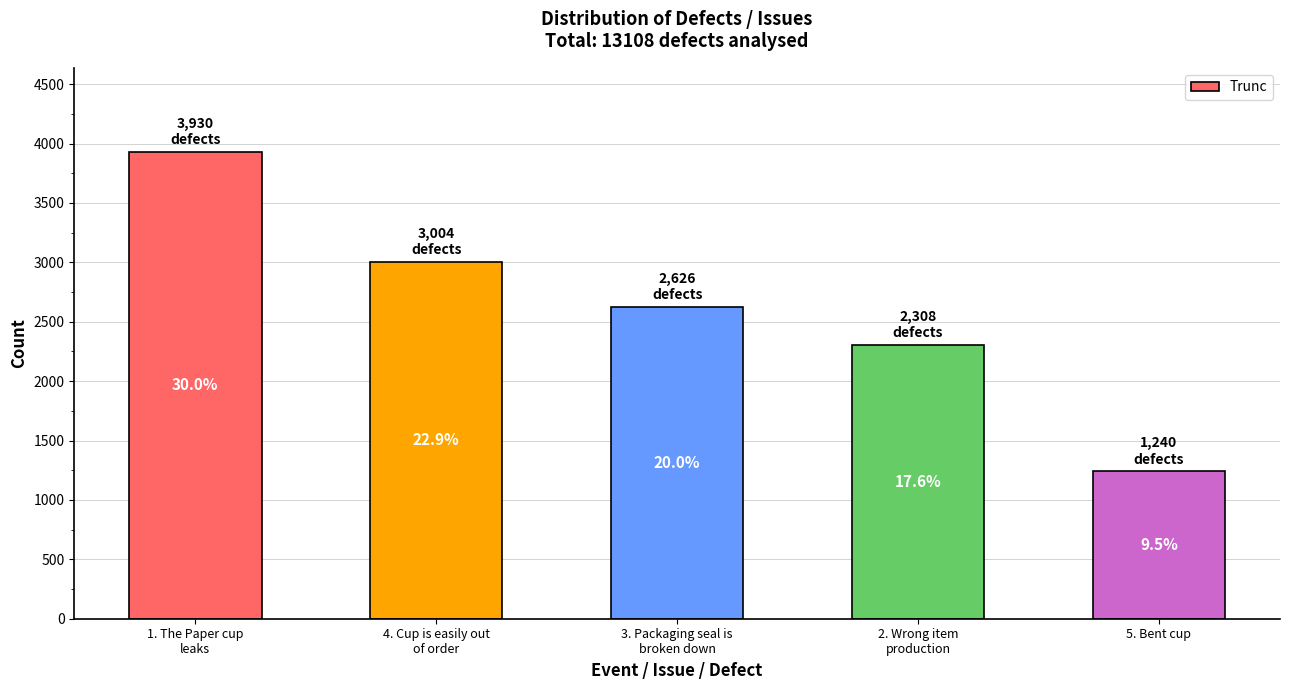

Reading left to right, what are all the values shown in this chart?

1. The Paper cup
leaks=3930	4. Cup is easily out
of order=3004	3. Packaging seal is
broken down=2626	2. Wrong item
production=2308	5. Bent cup=1240